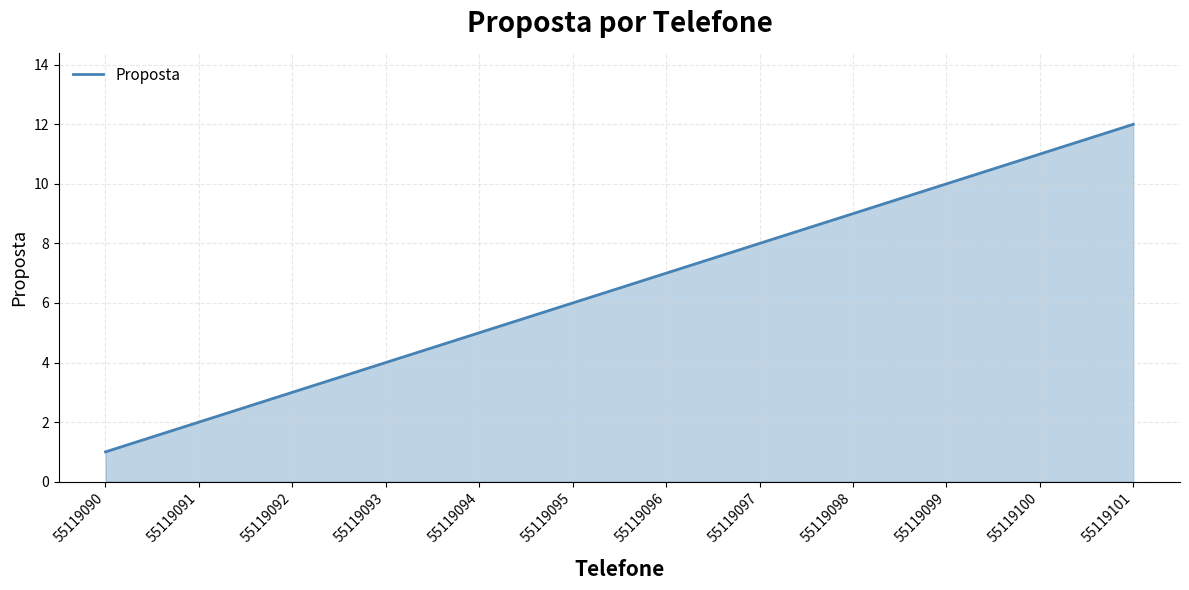

What is the greatest value displayed?

12